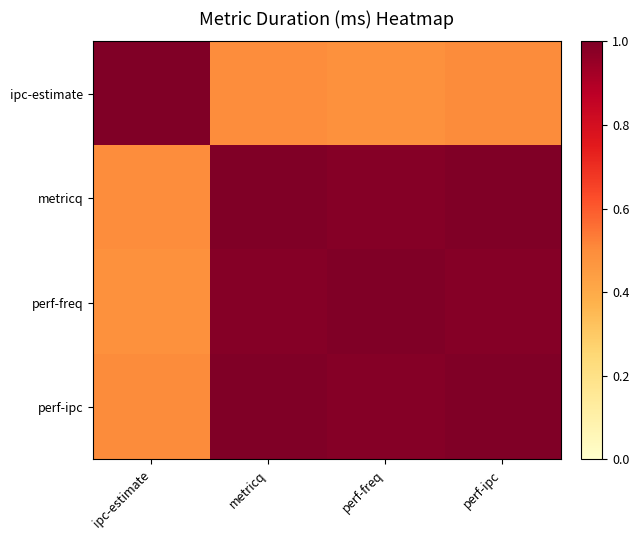

What is the total value across all series at perf-ipc?

3.5